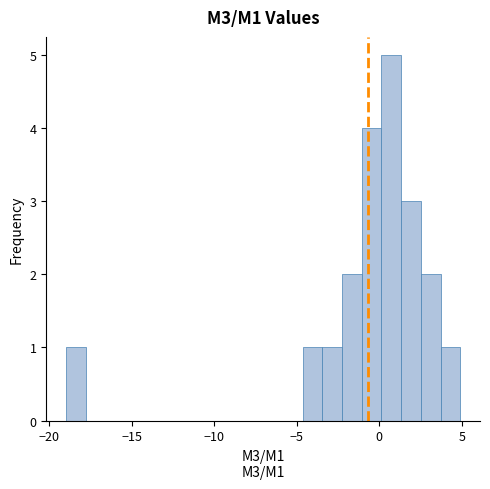

Read against the x-axis, roughly where is the centre of the tallest bar?

0.5